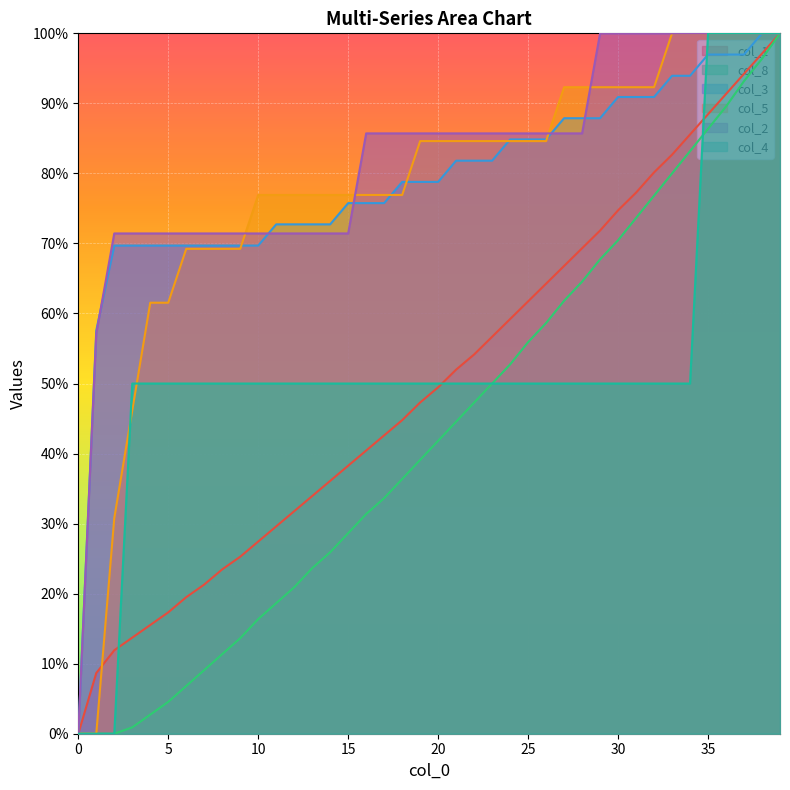

Which series has the largest range (max minus min)?

col_1